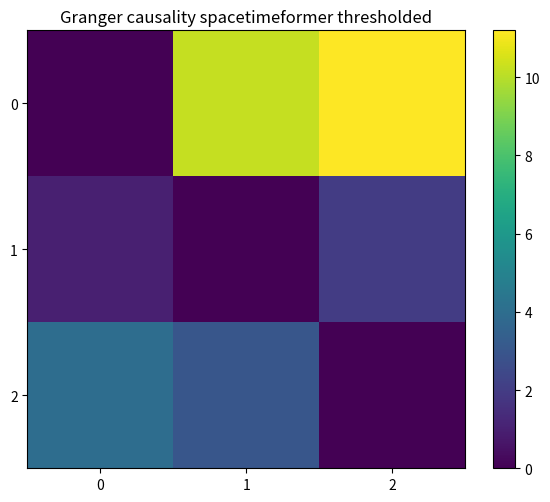

Reading left to right, transcribe all the data shown in this chart.

0: 0=0.0	1=10.2	2=11.2
1: 0=1.0	1=0.0	2=2.0
2: 0=4.0	1=3.0	2=0.0